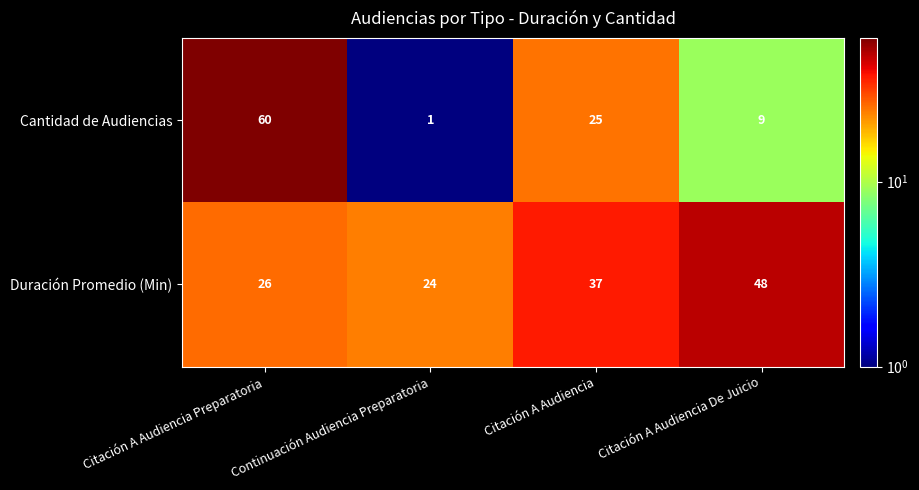

What is the total value across all series at Continuación Audiencia Preparatoria?

25